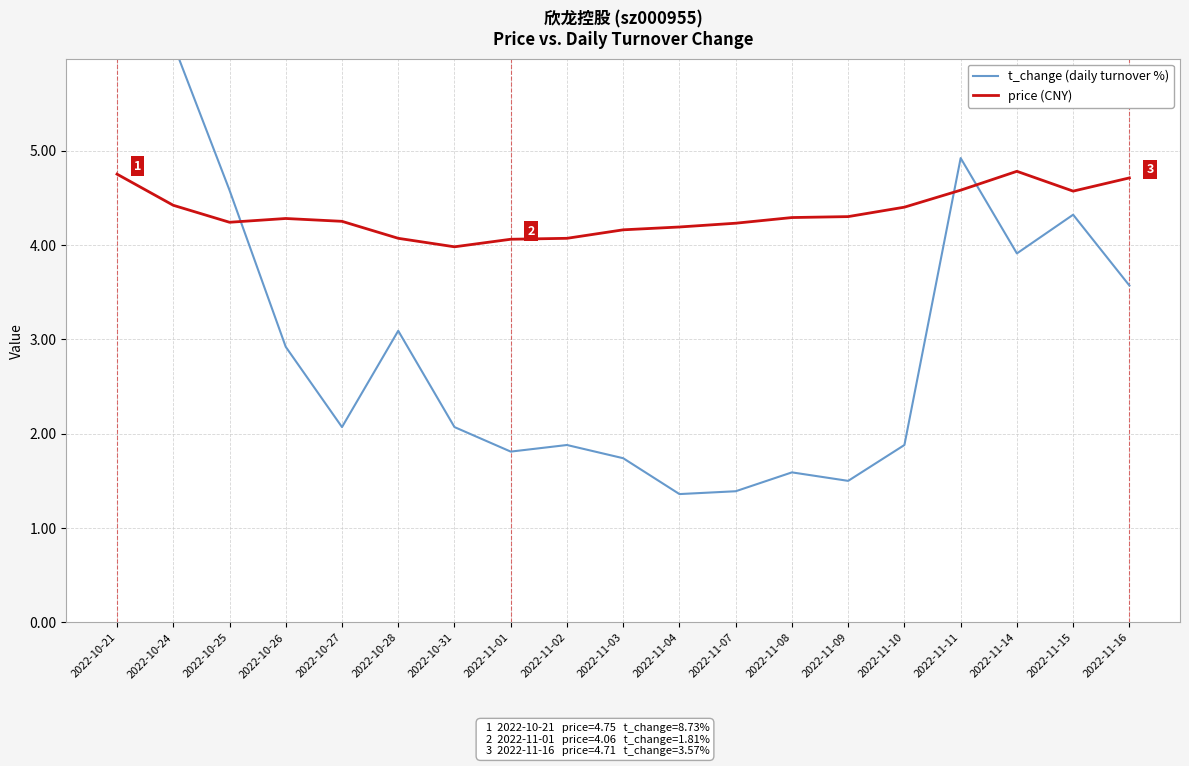

Reading left to right, list all the values displayed in this chart.

t_change (daily turnover %): 2022-10-21=8.7	2022-10-24=6.1	2022-10-25=4.6	2022-10-26=2.9	2022-10-27=2.1	2022-10-28=3.1	2022-10-31=2.1	2022-11-01=1.8	2022-11-02=1.9	2022-11-03=1.7	2022-11-04=1.4	2022-11-07=1.4	2022-11-08=1.6	2022-11-09=1.5	2022-11-10=1.9	2022-11-11=4.9	2022-11-14=3.9	2022-11-15=4.3	2022-11-16=3.6
price (CNY): 2022-10-21=4.8	2022-10-24=4.4	2022-10-25=4.2	2022-10-26=4.3	2022-10-27=4.2	2022-10-28=4.1	2022-10-31=4.0	2022-11-01=4.1	2022-11-02=4.1	2022-11-03=4.2	2022-11-04=4.2	2022-11-07=4.2	2022-11-08=4.3	2022-11-09=4.3	2022-11-10=4.4	2022-11-11=4.6	2022-11-14=4.8	2022-11-15=4.6	2022-11-16=4.7